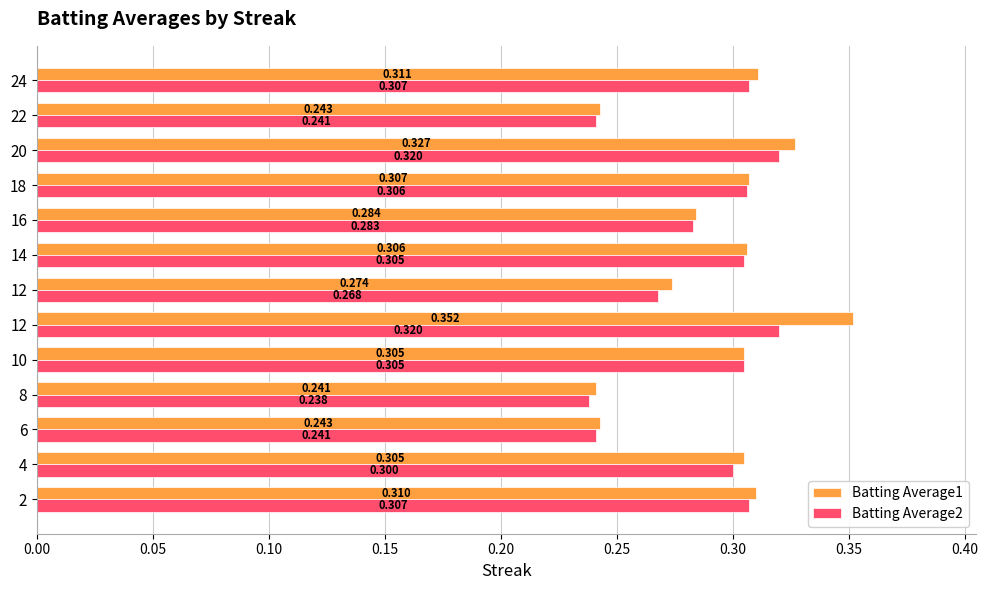

How many series are shown in this chart?

2